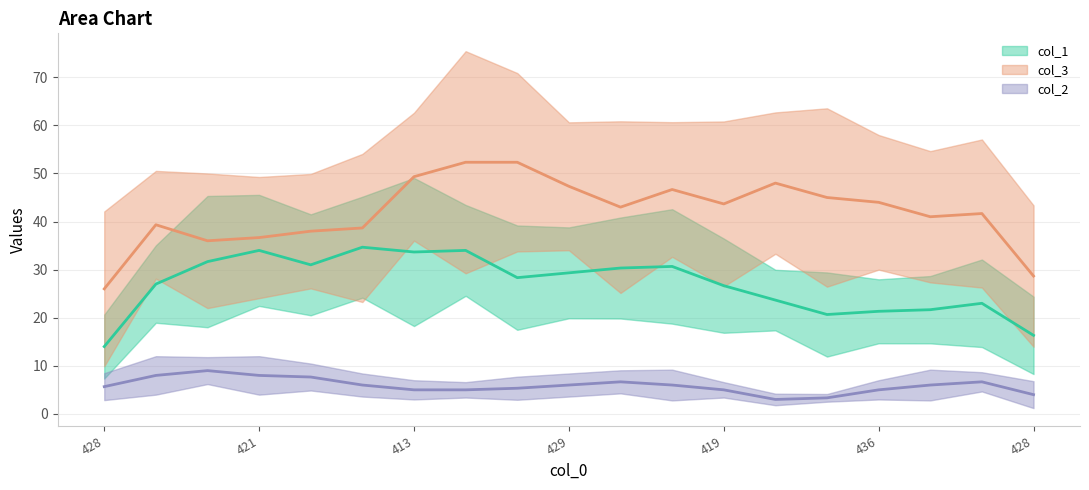

The value of col_1 at 15 is 26. True or false?

False